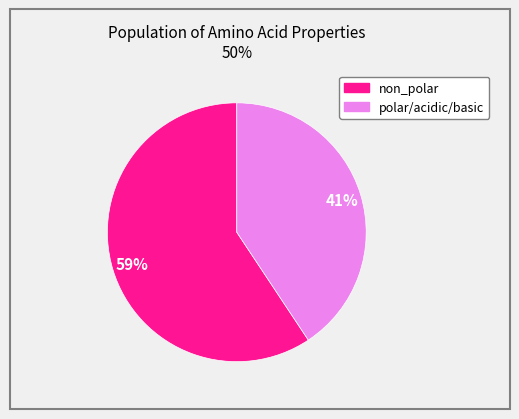

To the nearest percent, what is the average slice percentage?

50%